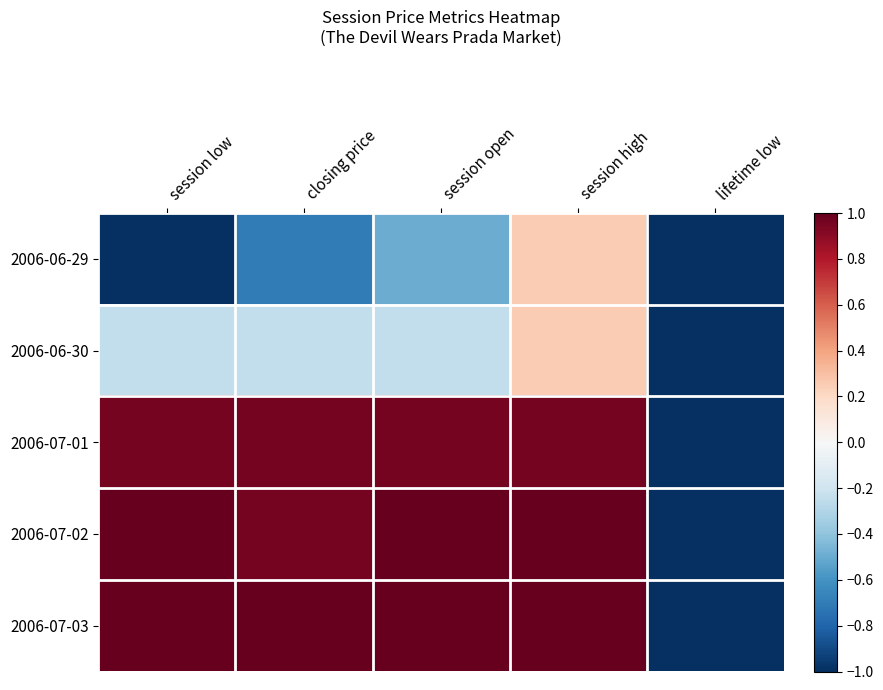

At which category is the sum across all series the highest?

session high